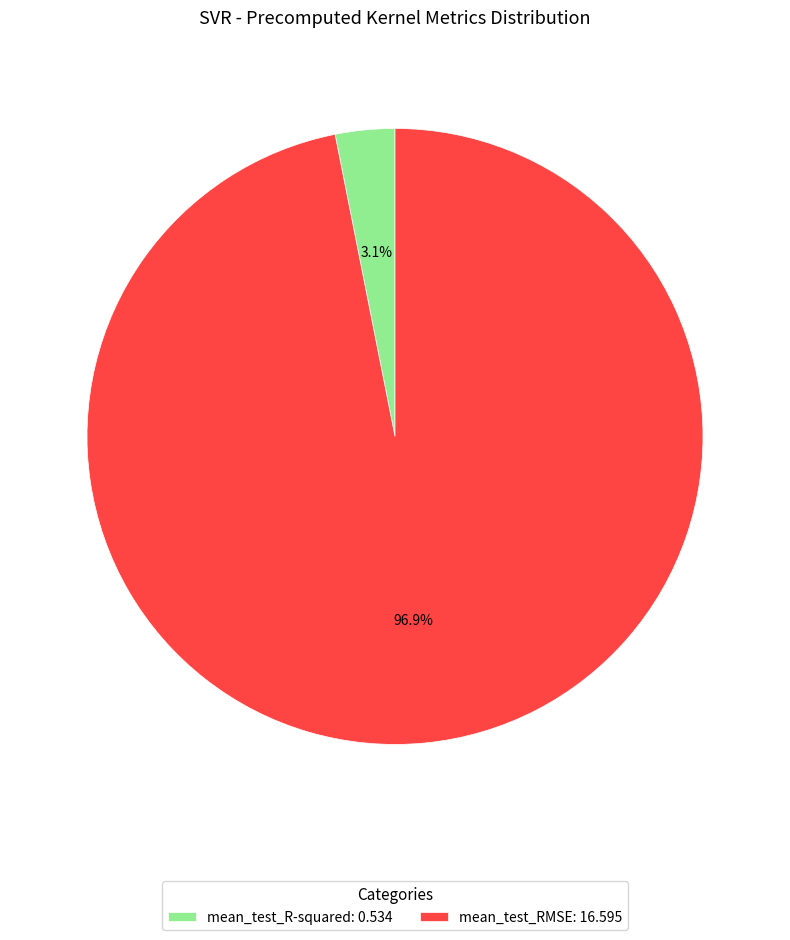

The mean_test_RMSE slice represents 89% of the pie. True or false?

False